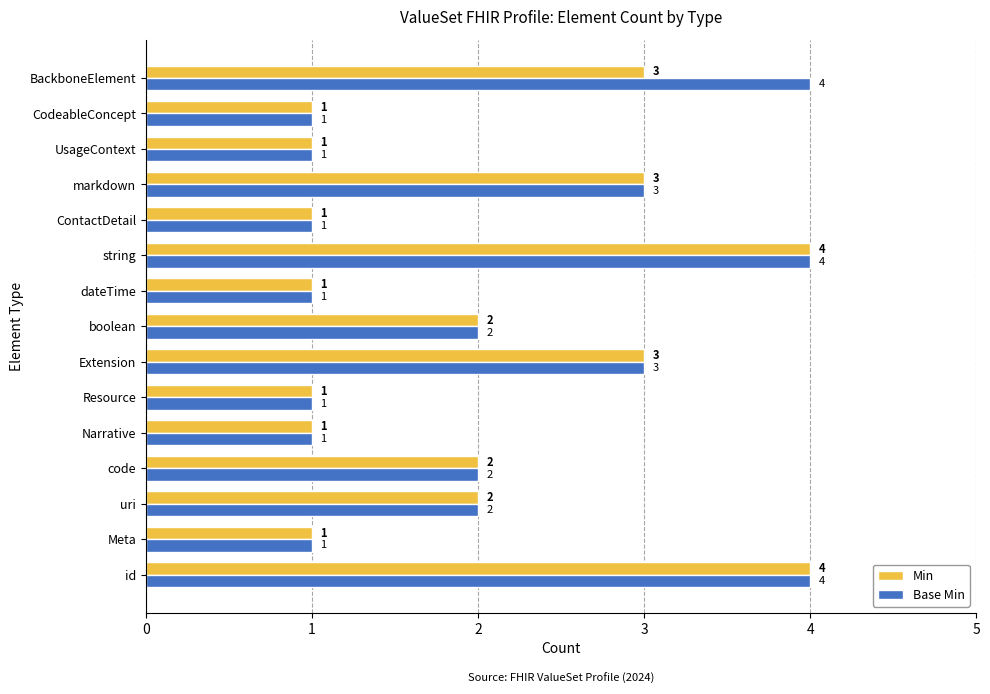

What is the average value of the Min series?

2